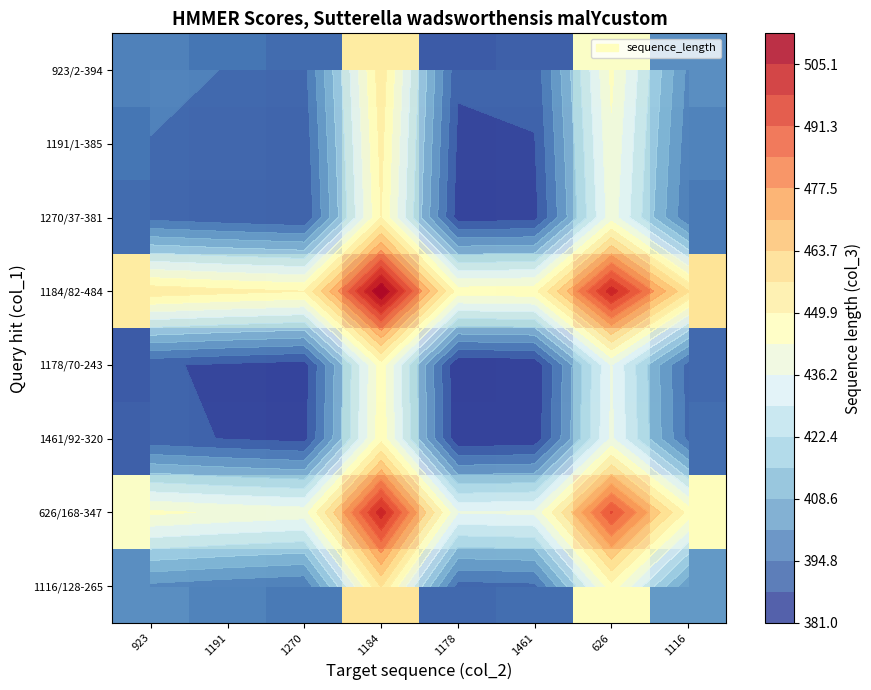

Rank the series by their maximum value, from highest to lowest.

1184/82-484, 626/168-347, 1116/128-265, 923/2-394, 1191/1-385, 1270/37-381, 1461/92-320, 1178/70-243